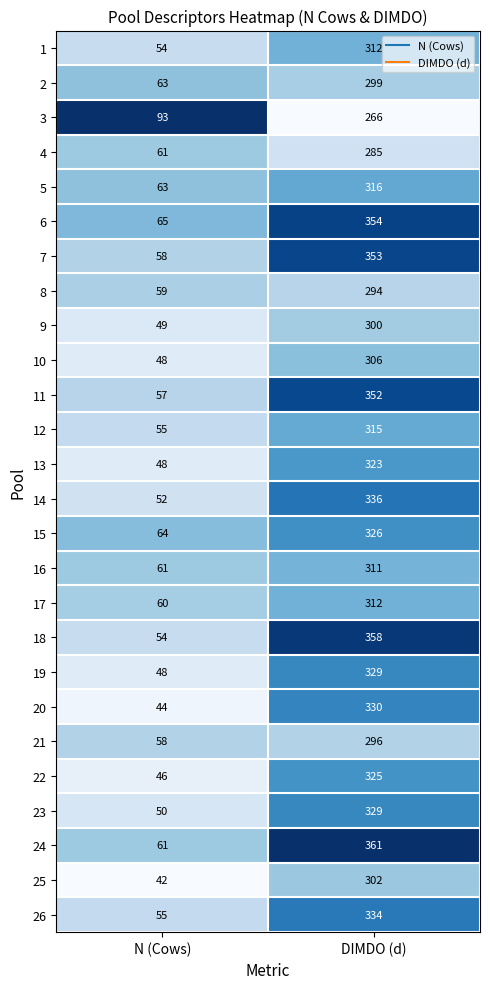

At which category does the chart reach its minimum across all series?

N (Cows)